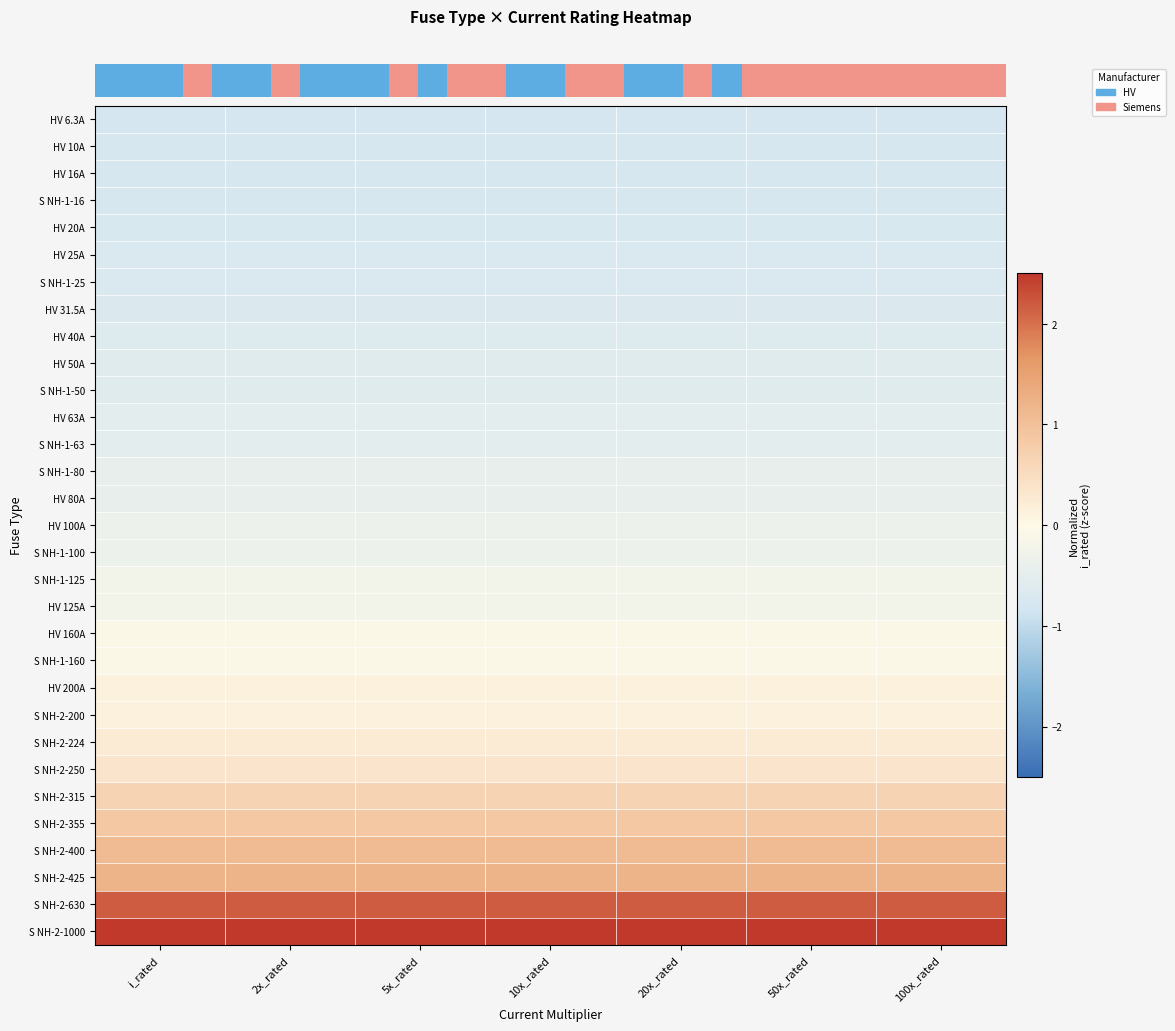

What is the difference between the highest and lowest values at 50x_rated?

4.7